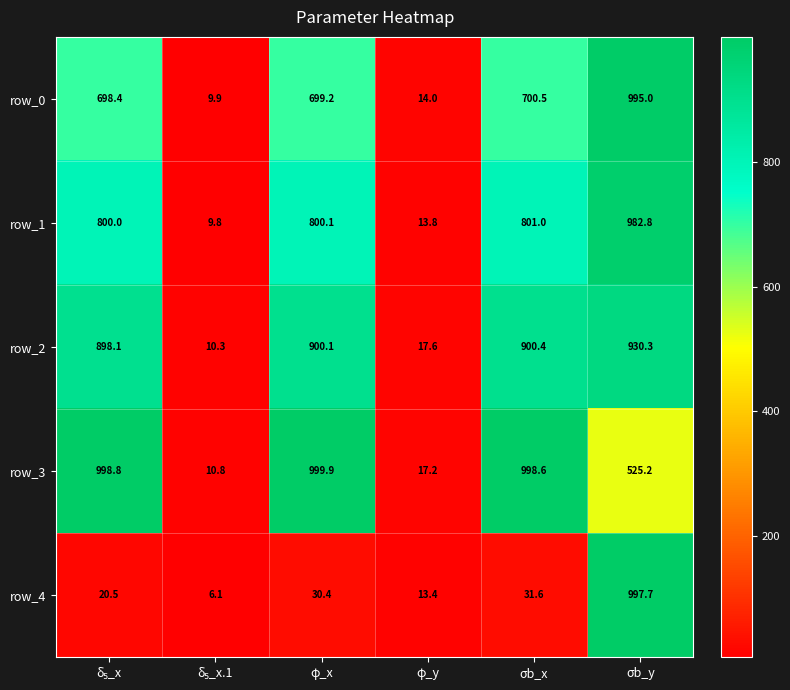

Reading left to right, extract all data points from this chart.

row_0: 698.4	9.9	699.2	14.0	700.5	995.0
row_1: 800.0	9.8	800.1	13.8	801.0	982.8
row_2: 898.1	10.3	900.1	17.6	900.4	930.3
row_3: 998.8	10.8	999.9	17.2	998.6	525.2
row_4: 20.5	6.1	30.4	13.4	31.6	997.7